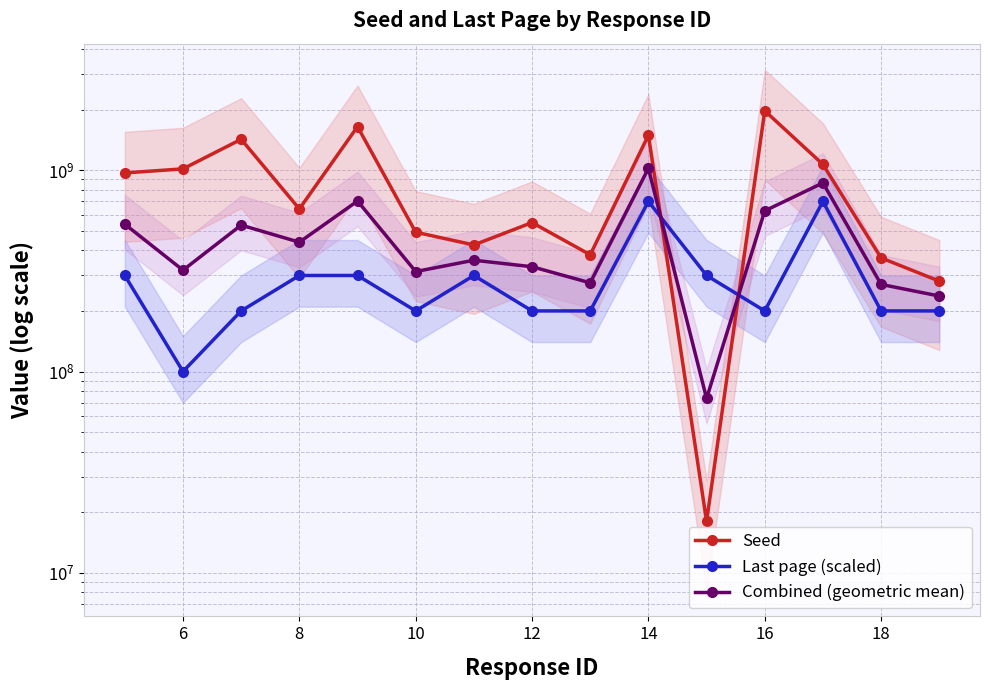

Which series has the largest total across all categories?

Seed